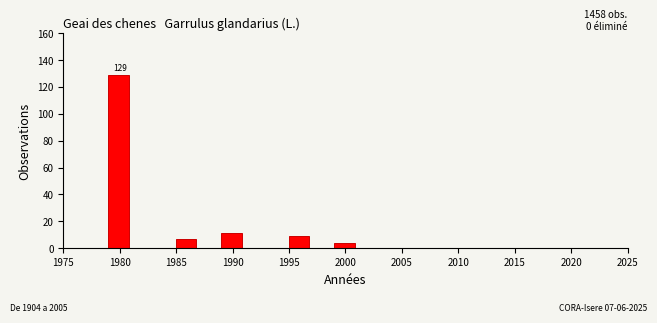

Which range on the x-axis has the tallest bar?

1979 to 1981